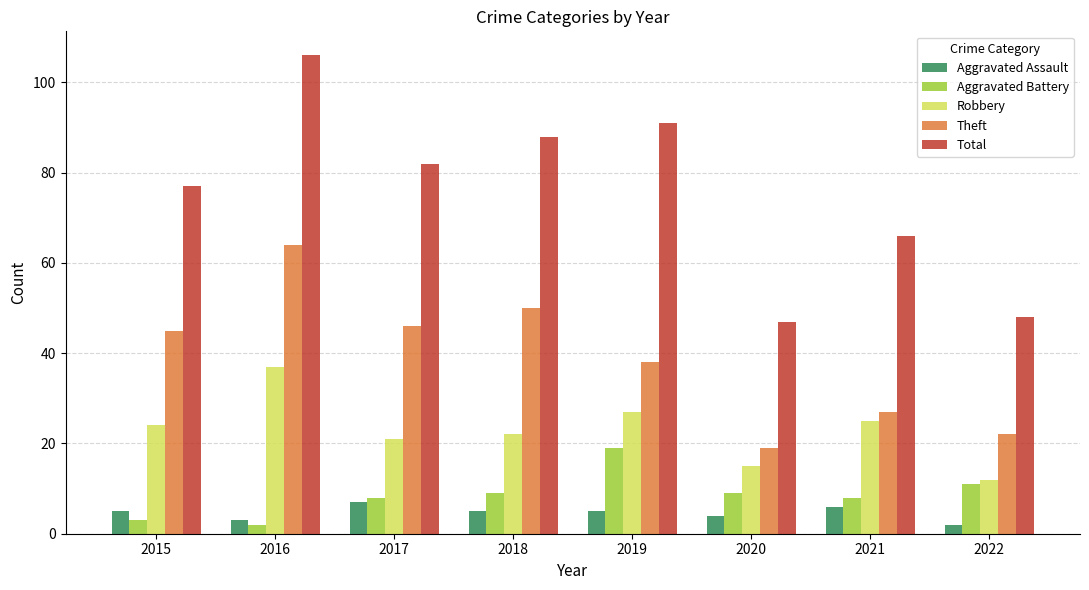

Which series has the largest range (max minus min)?

Total